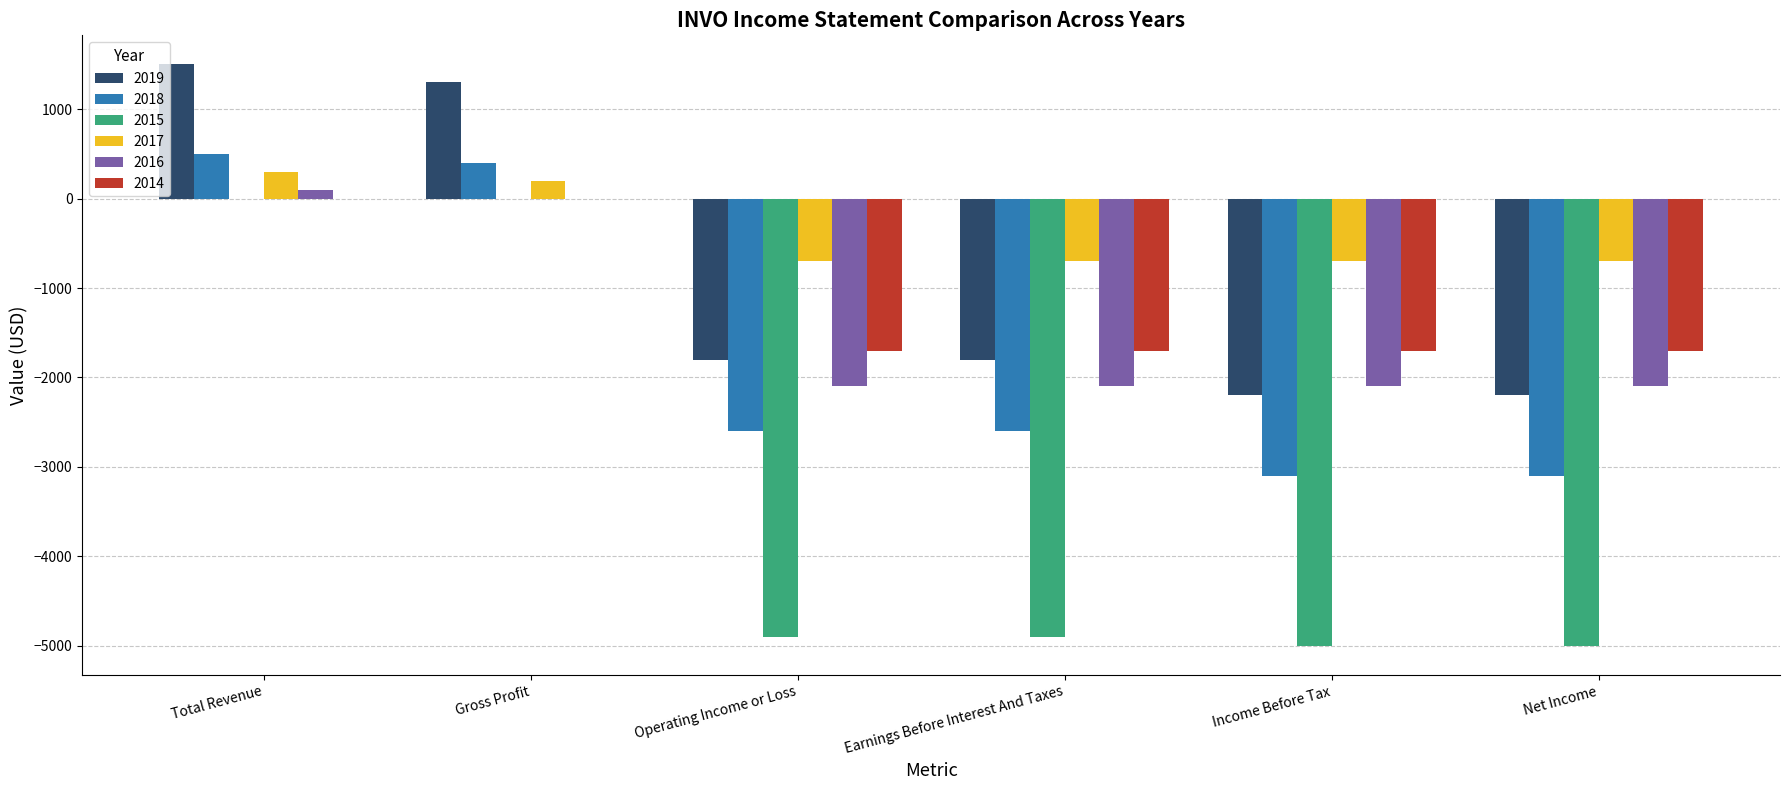

Is it true that 2019 equals -2616 at Operating Income or Loss?

False